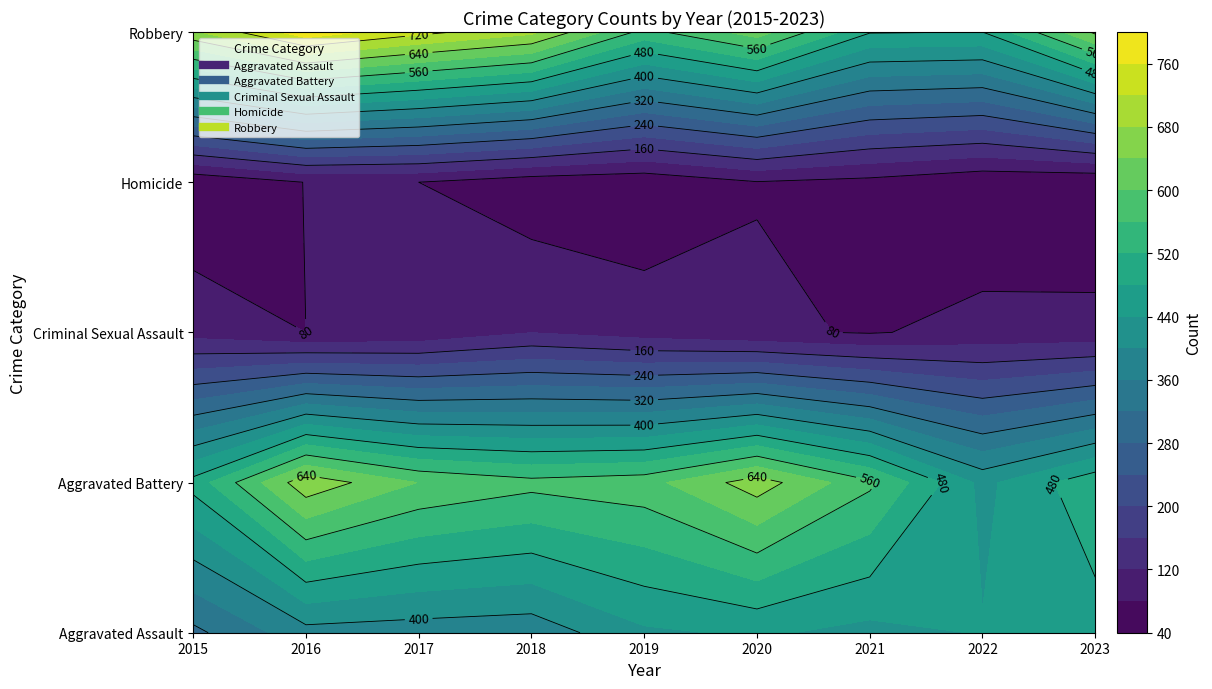

Between 2021 and 2022, which series saw the biggest shift?

Aggravated Battery